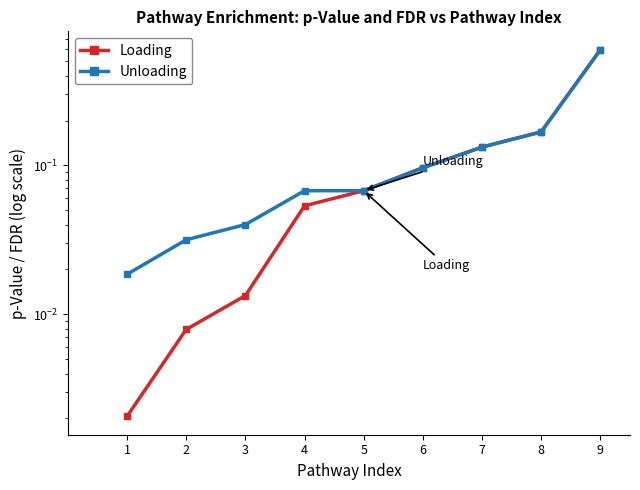

The Loading series shows 0.2 at 8. True or false?

True